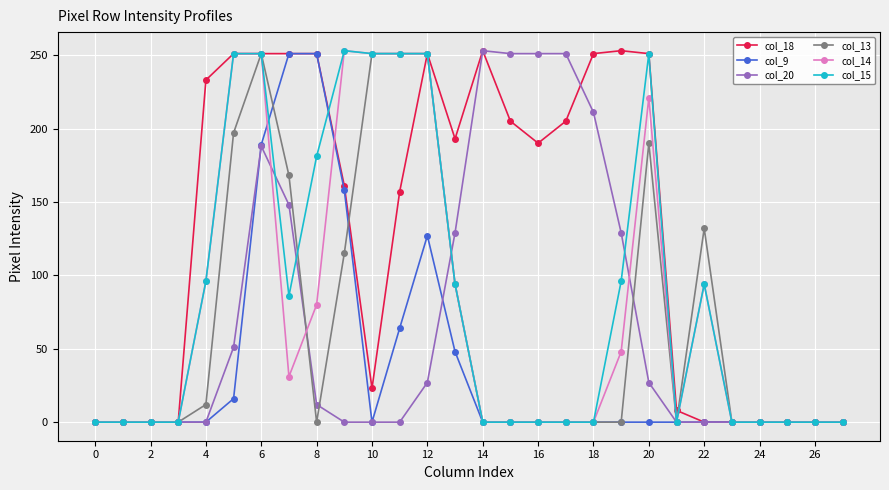

What is the maximum value shown in the chart?

253